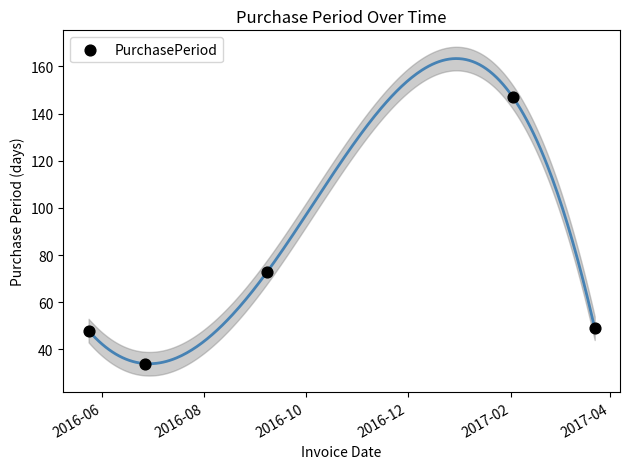

What Y value in the scatter plot is closest to 90?

73